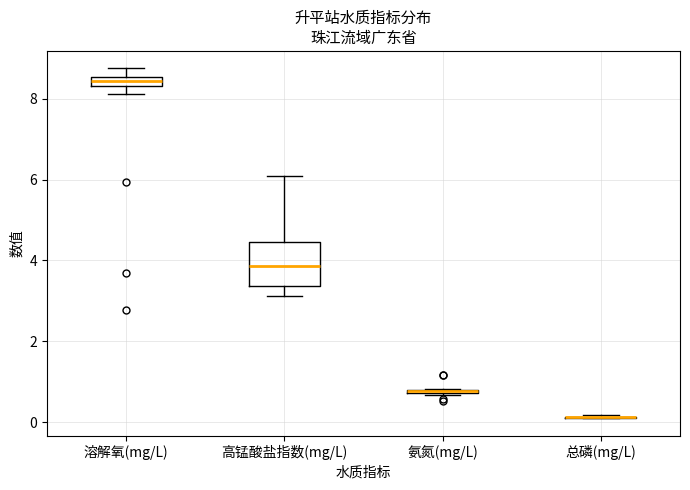

Comparing the boxes themselves (not the whiskers), which one is the tallest?

高锰酸盐指数(mg/L)